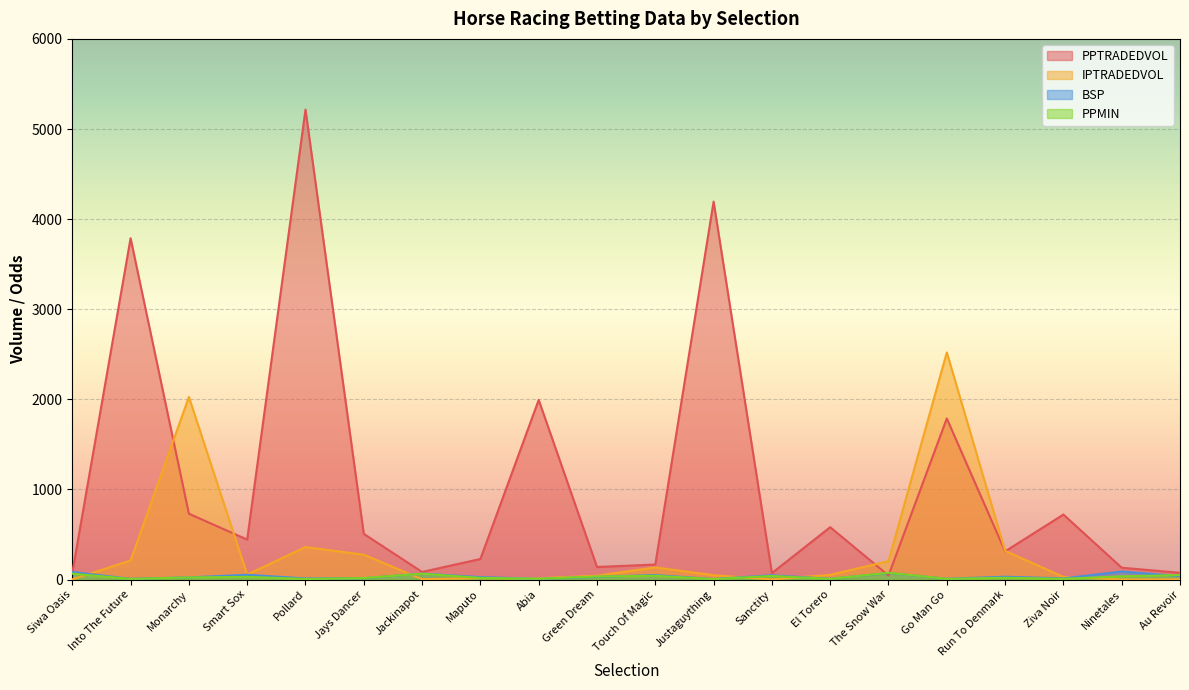

What is the maximum value for BSP?

89.1